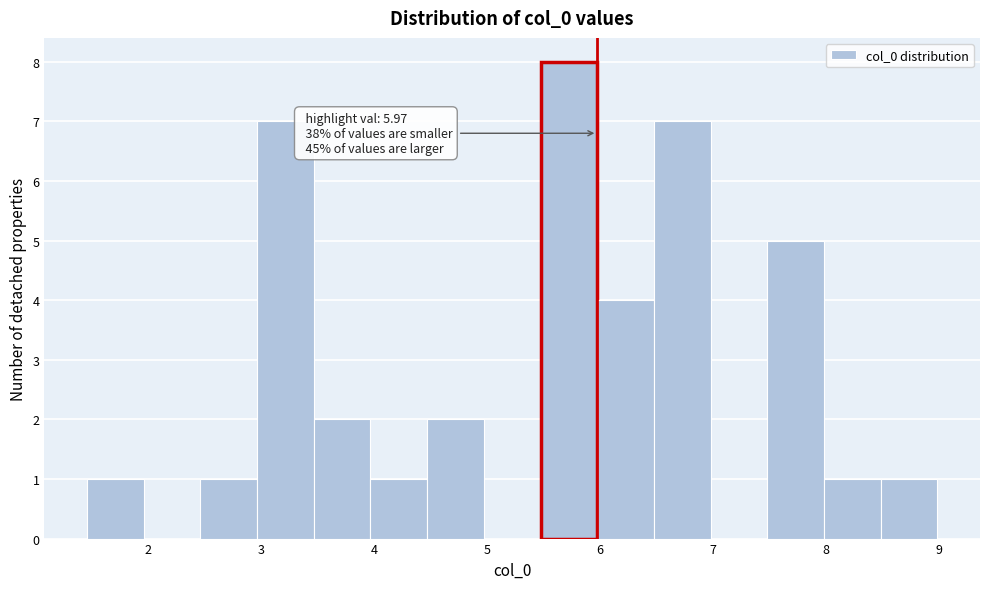

Over which range of the x-axis is the bar tallest?

5.5 to 6.0